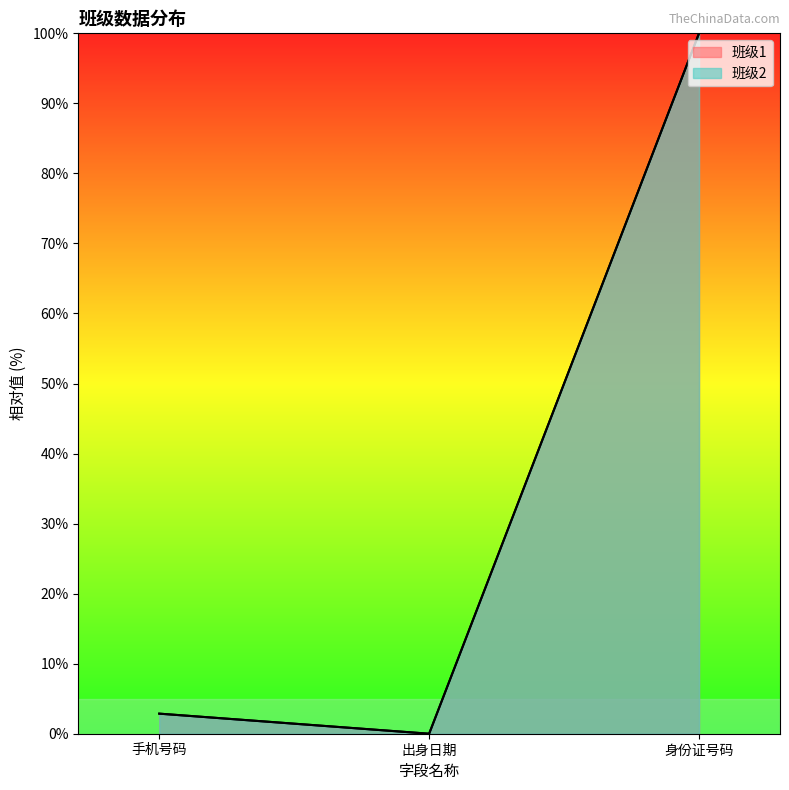

What is the label of the 2nd point from the left?

出身日期